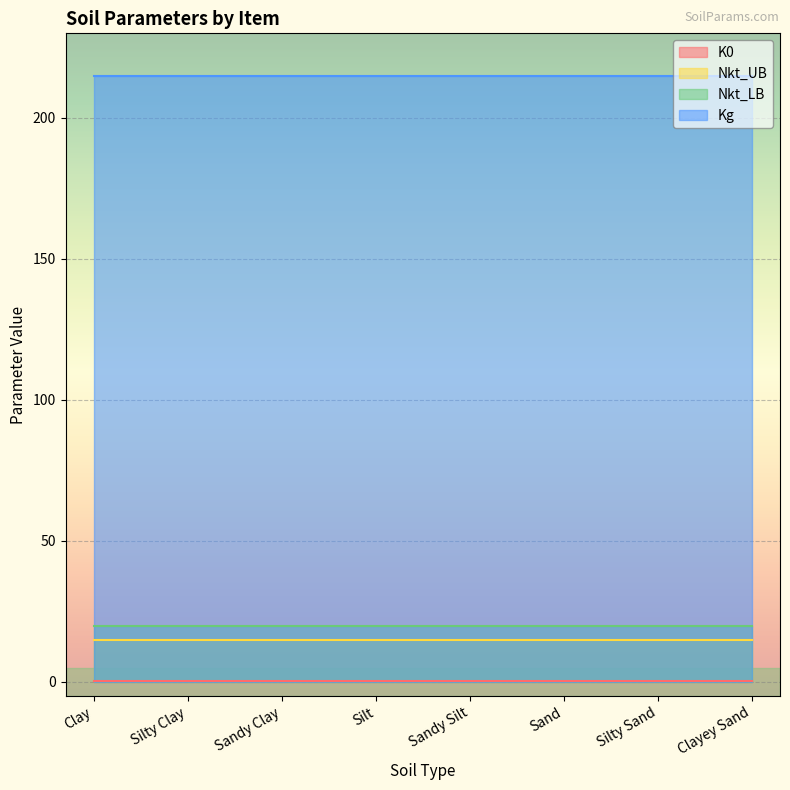

Where is Nkt_LB nearest to the value 20?

Clay